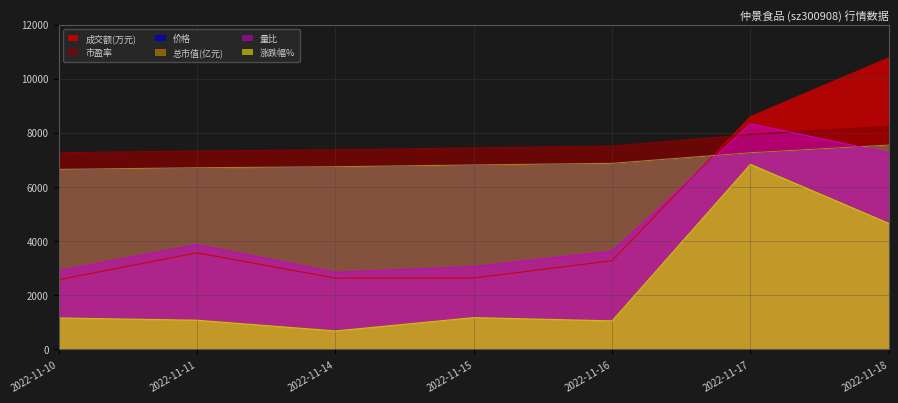

At which label does 总市值(亿元) reach its peak?

2022-11-18